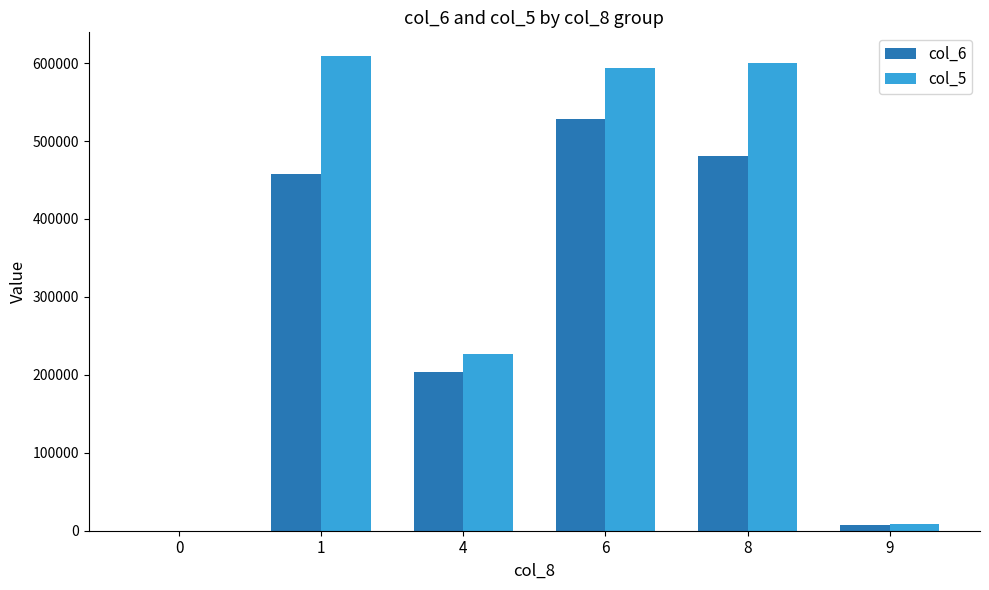

Which series changed the most between 0 and 6?

col_5